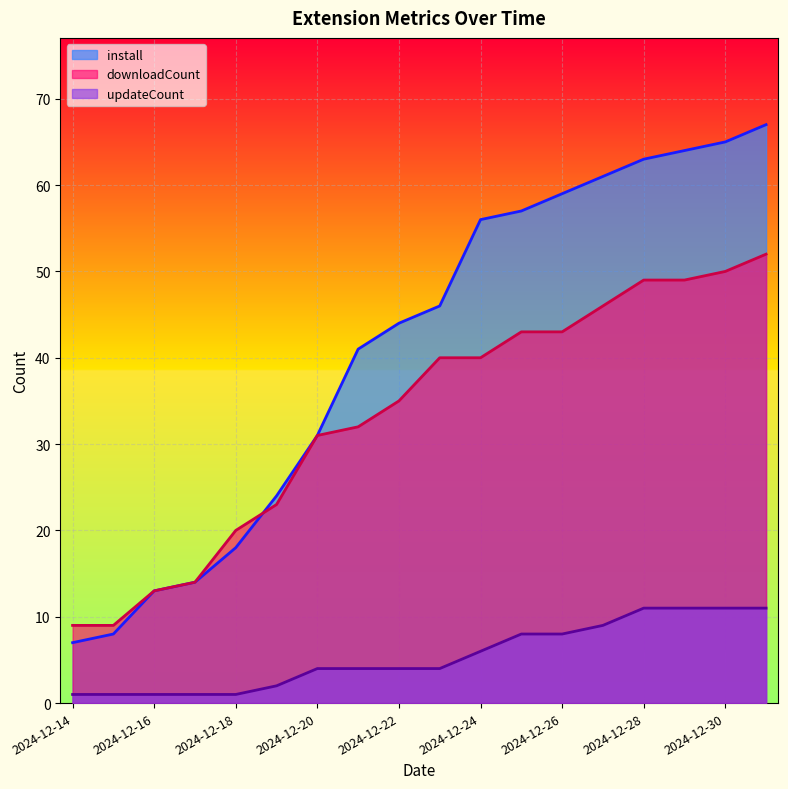

What is the value of the updateCount point at the 14th from the left?

9